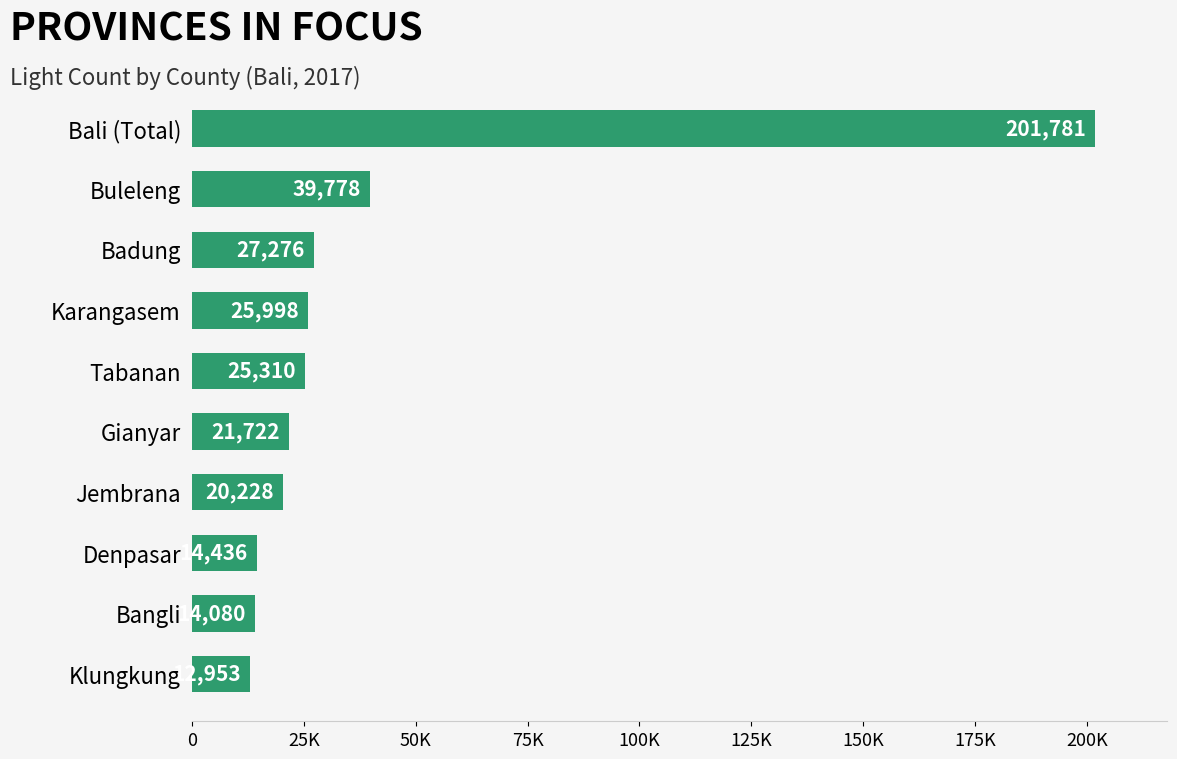

Does the chart contain any negative values?

No